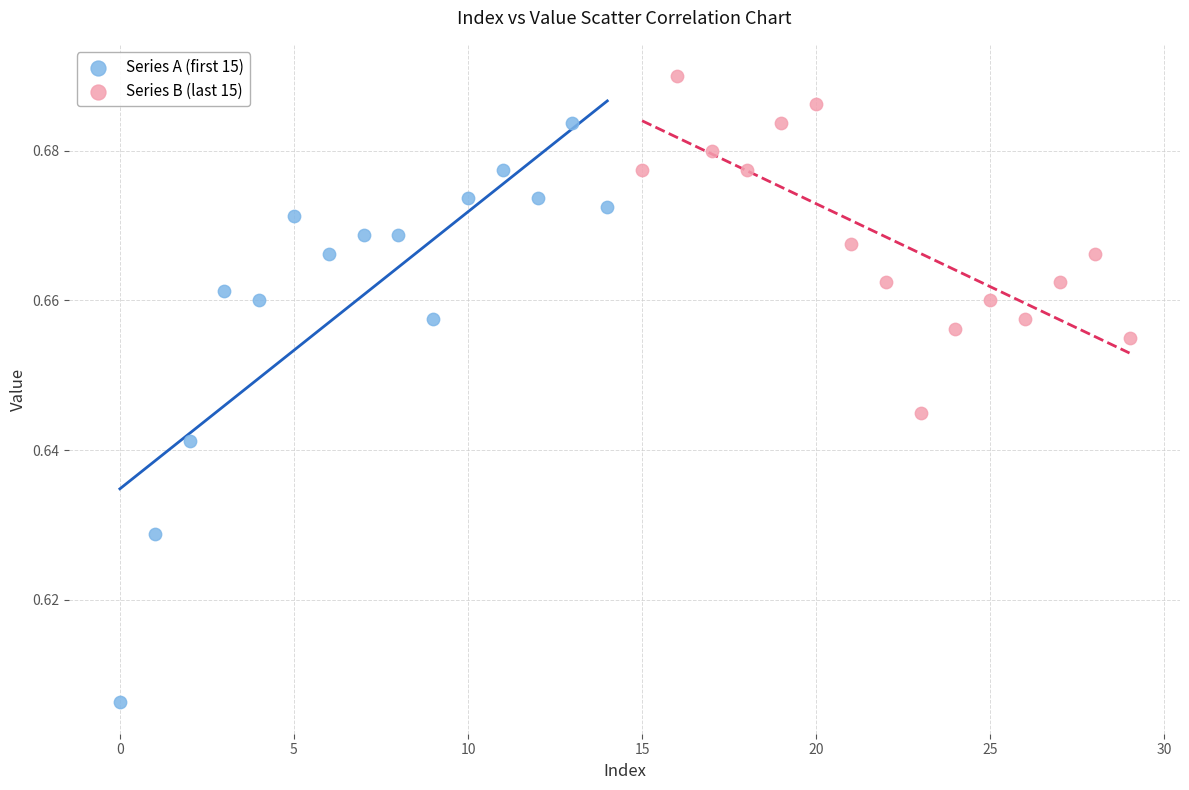

Which series reaches the minimum Y coordinate?

Series A (first 15)